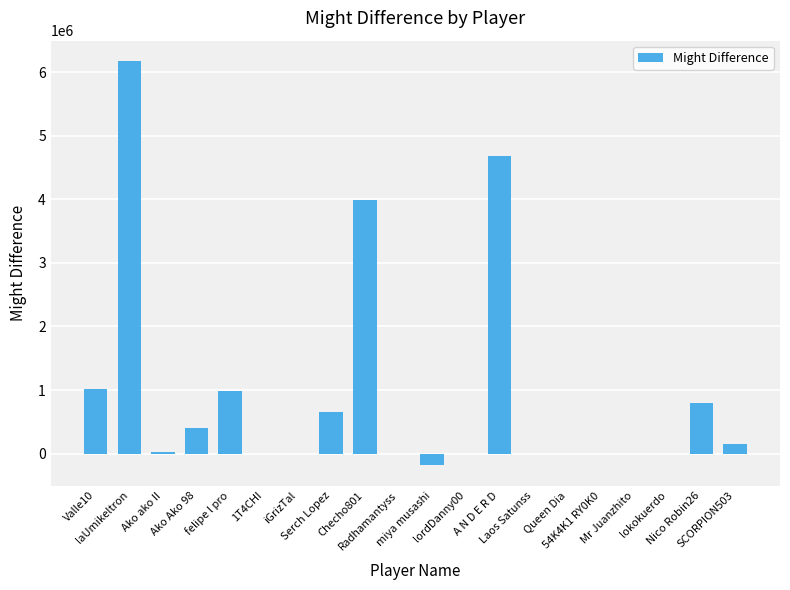

The chart shows a value of 21120 at Ako ako II. True or false?

True